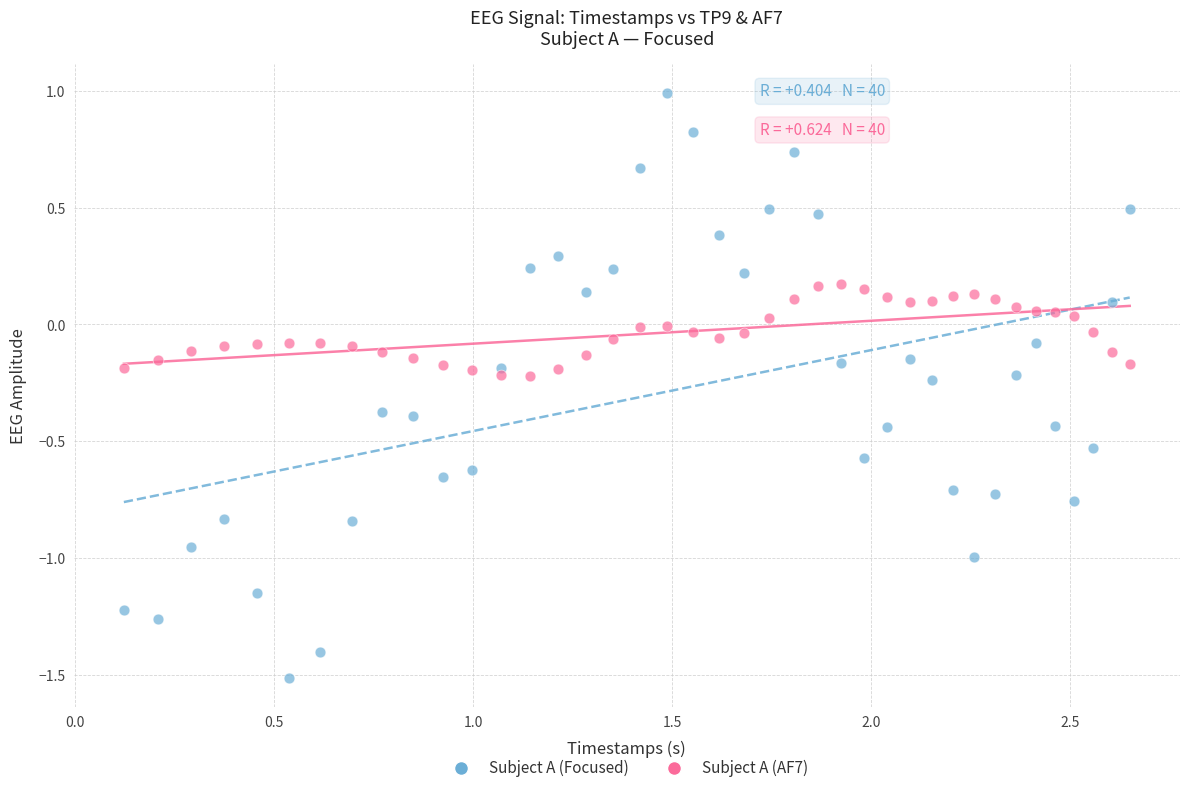

Which series reaches the maximum Y coordinate?

Subject A (Focused)